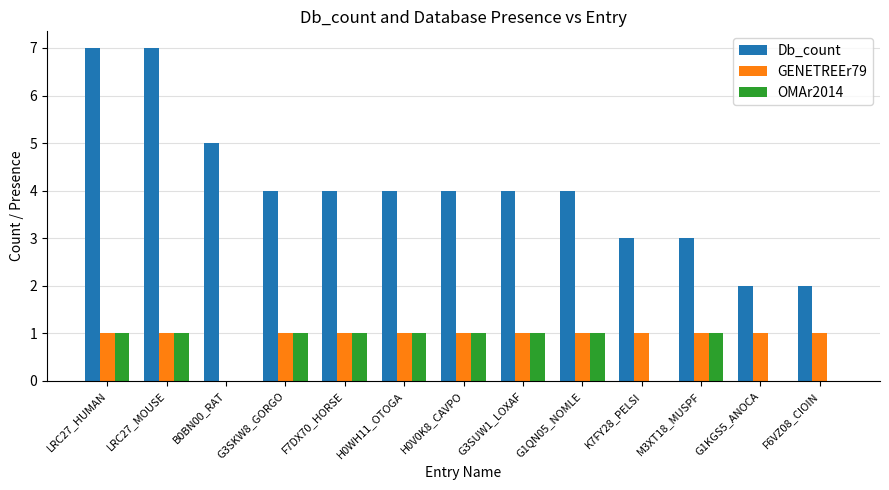

The OMAr2014 series shows 0 at K7FY28_PELSI. True or false?

True